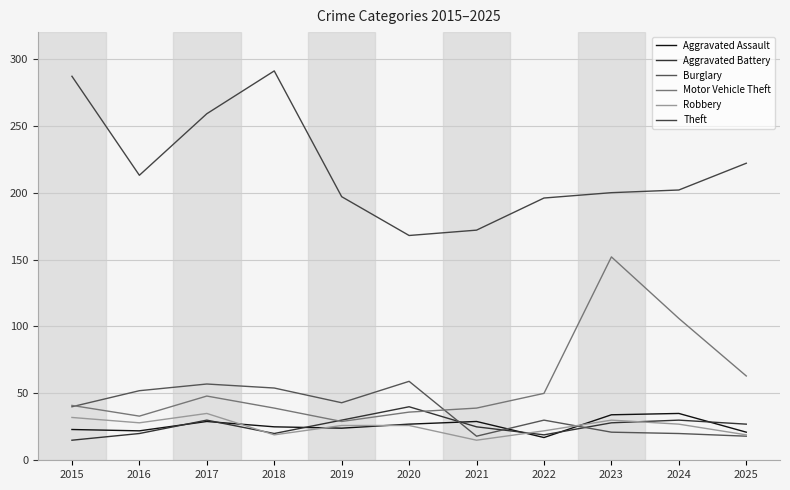

True or false: Robbery has more than 2 interior local peaks.

False